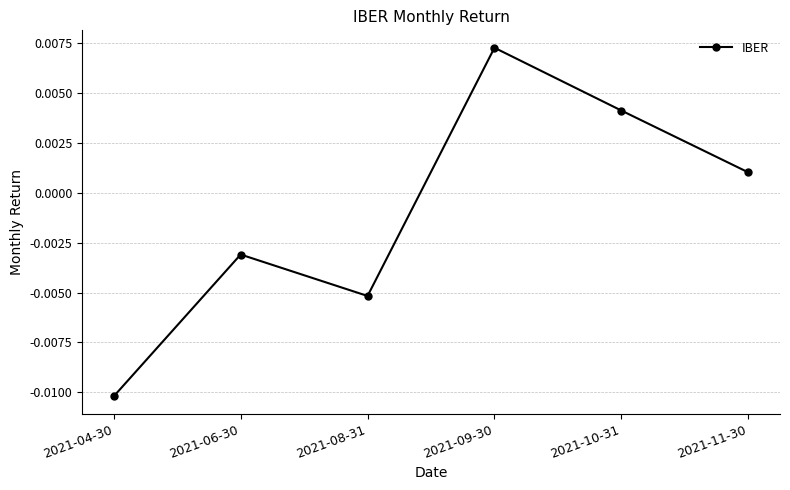

Rank the categories by value from highest to lowest.

2021-09-30, 2021-10-31, 2021-11-30, 2021-06-30, 2021-08-31, 2021-04-30